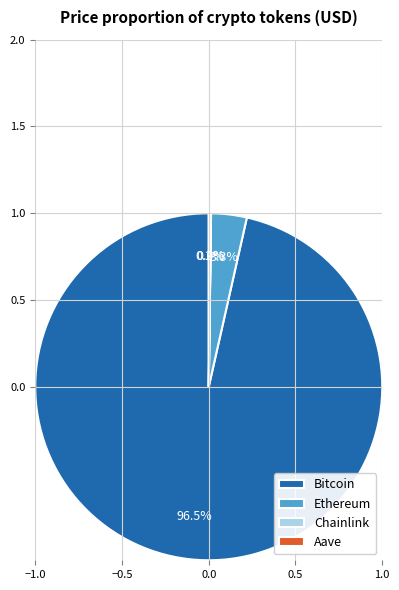

Is there a majority slice in this chart?

Yes